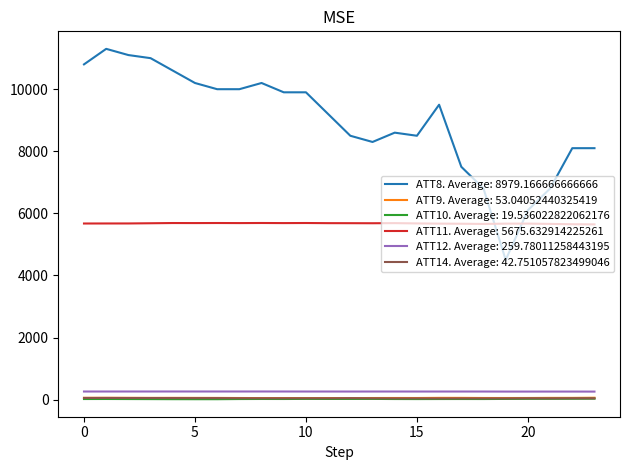

Which series has the largest total across all categories?

ATT8. Average: 8979.166666666666